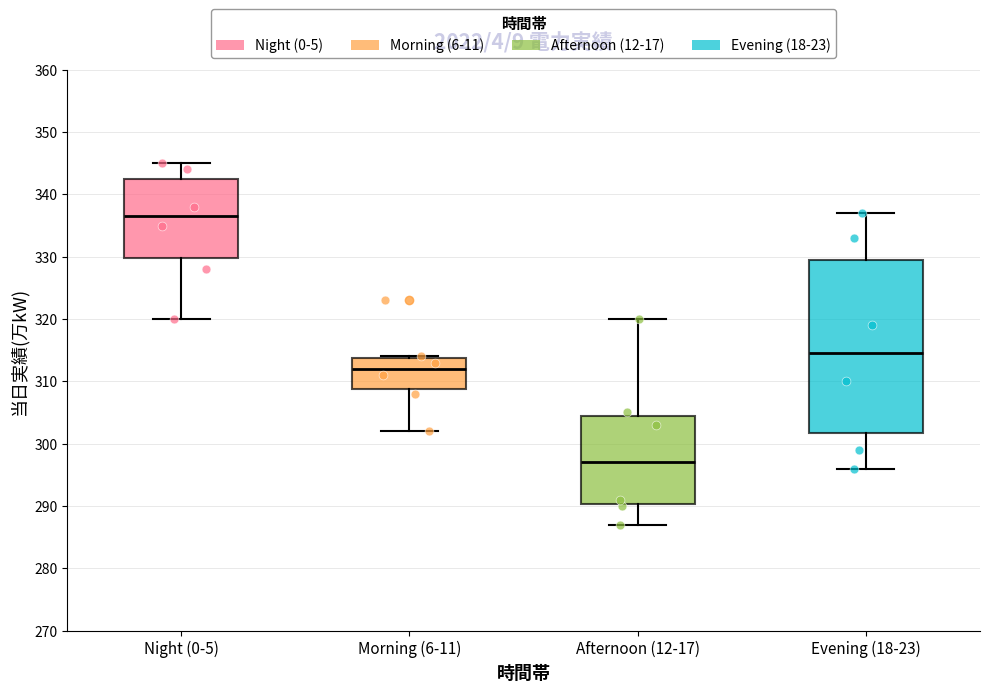

Which box is the tallest, from its lower edge to its upper edge?

Evening (18-23)